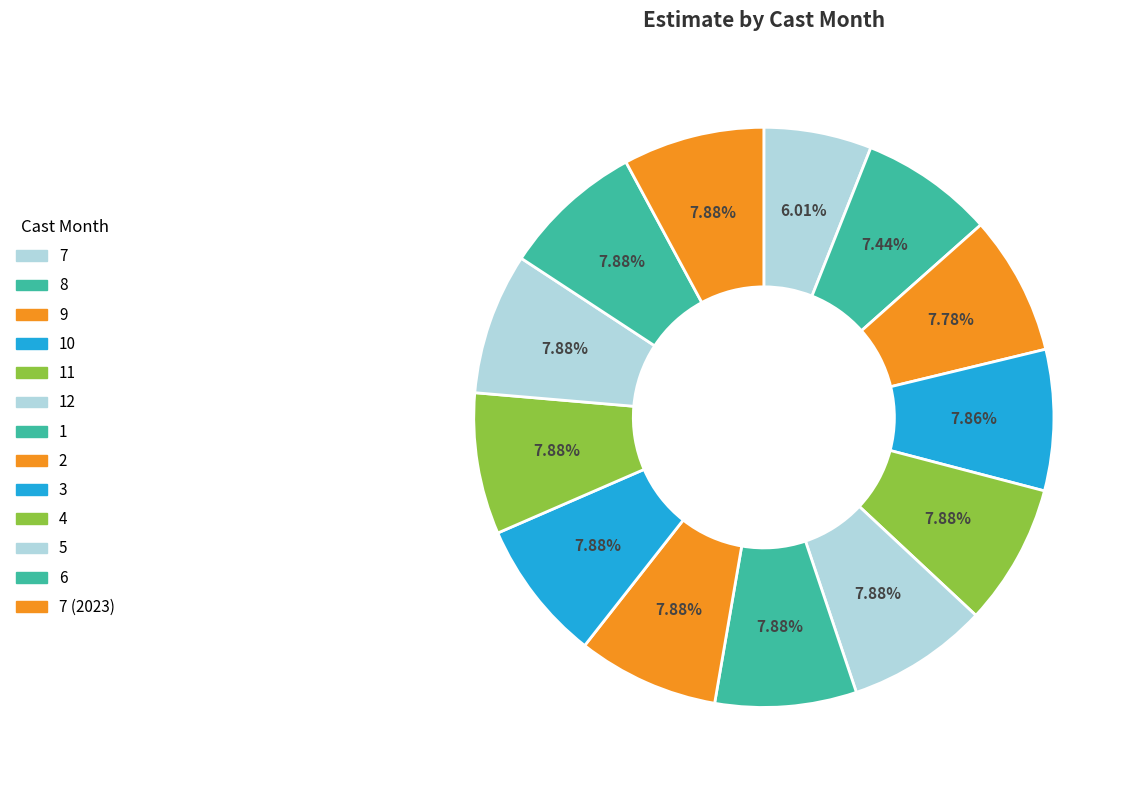

How many slices are in this pie chart?

13